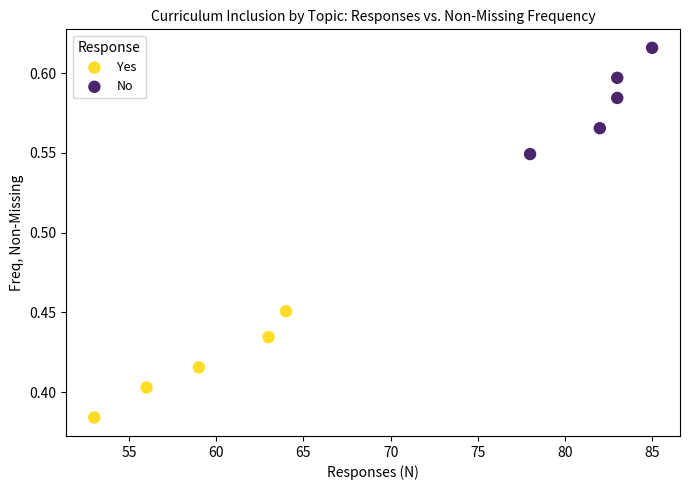

Which series contains the highest Y value?

No